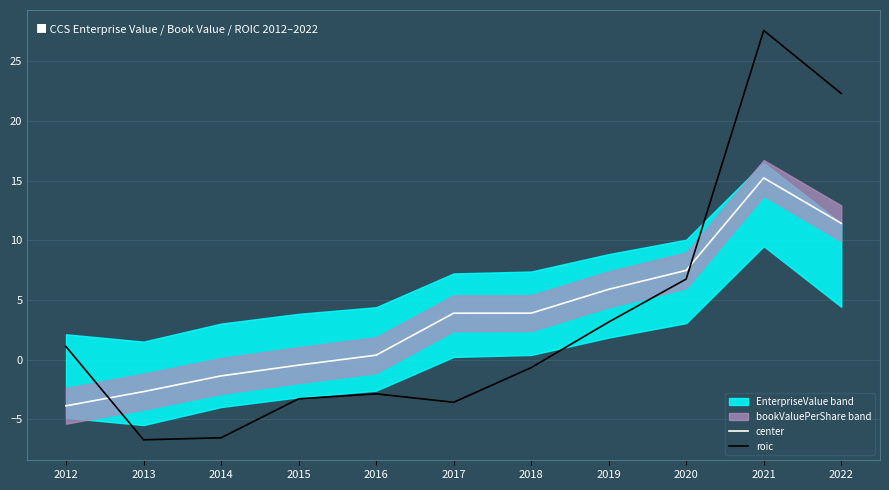

What is the maximum value shown in the chart?

27.6